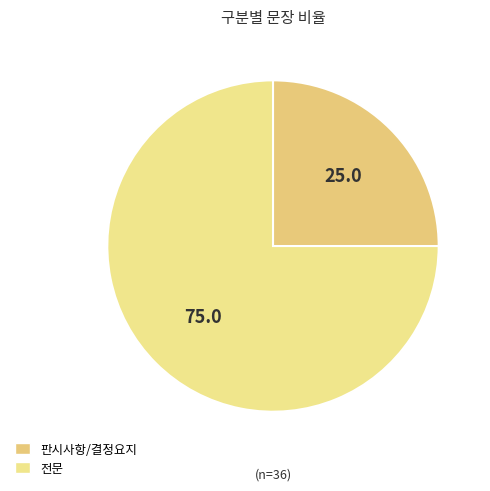

Does any single category account for the majority?

Yes